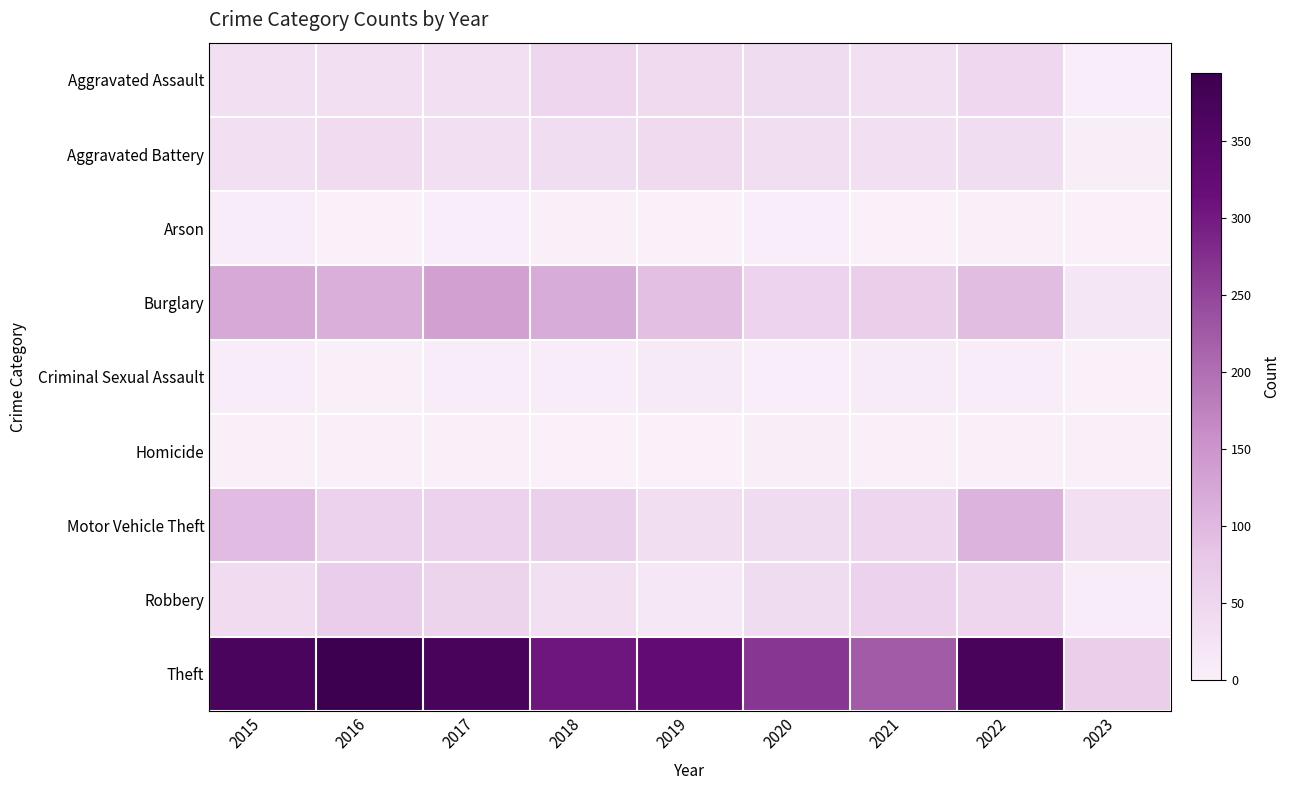

Rank the series at 2017 from lowest to highest value.

Homicide, Arson, Criminal Sexual Assault, Aggravated Assault, Aggravated Battery, Robbery, Motor Vehicle Theft, Burglary, Theft